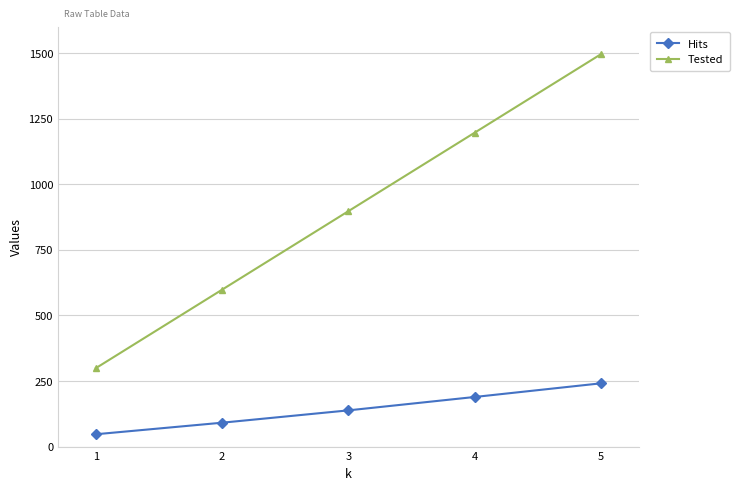

What is the value of the Tested point at the 1st from the left?

299